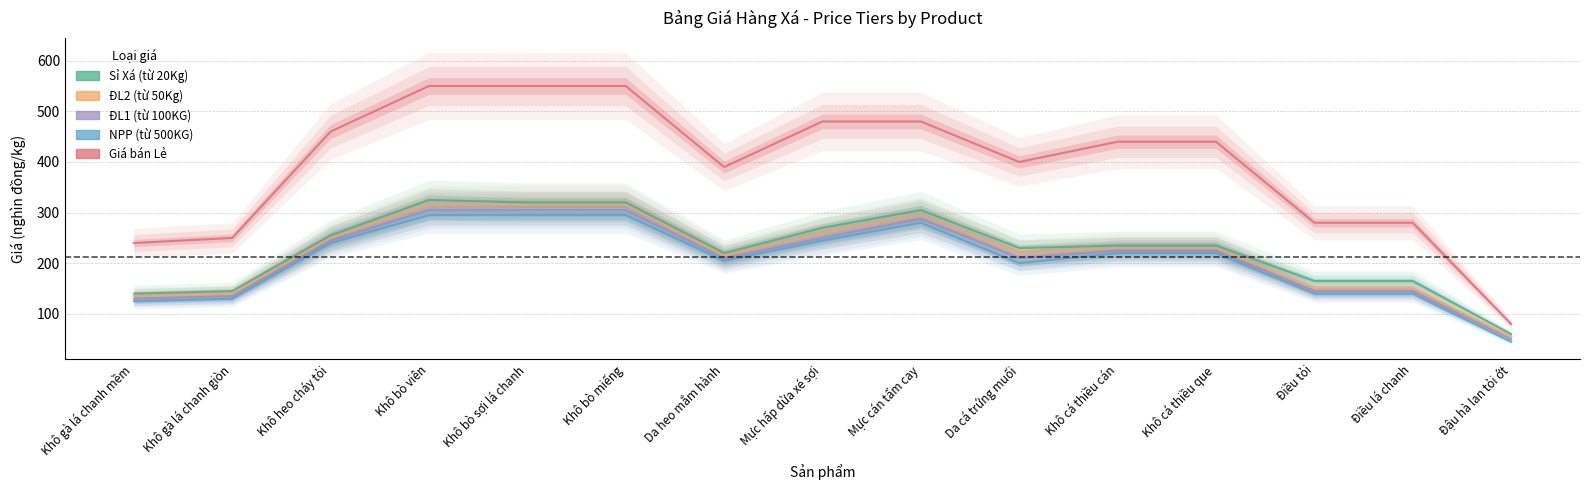

The value of NPP (từ 500KG) at Khô cá thiều cán is 220. True or false?

True